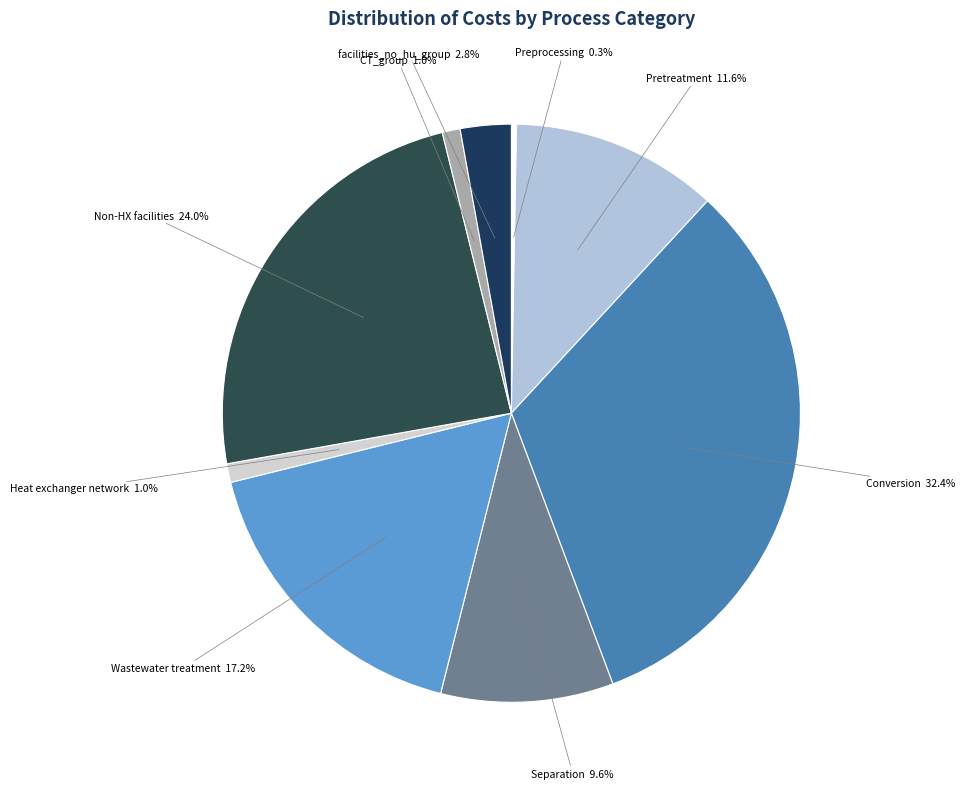

The Non-HX facilities slice represents 11% of the pie. True or false?

False